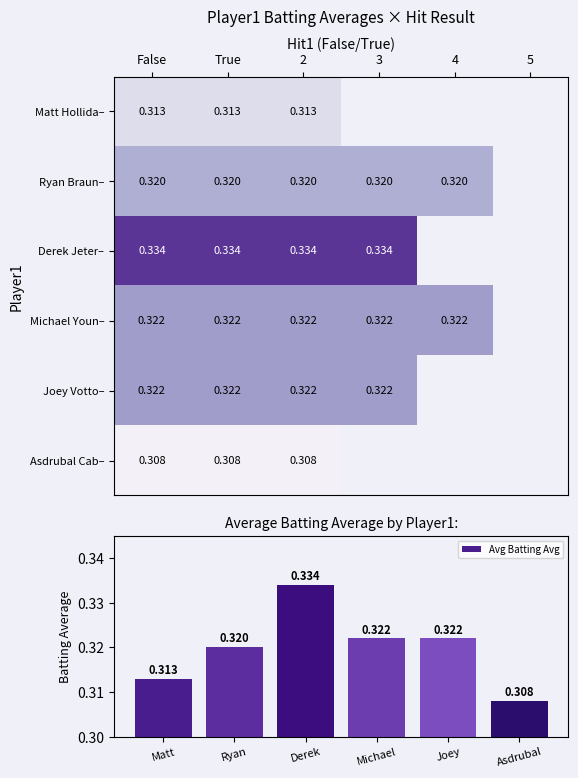

At which label is Avg Batting Avg closest to 0?

Asdrubal